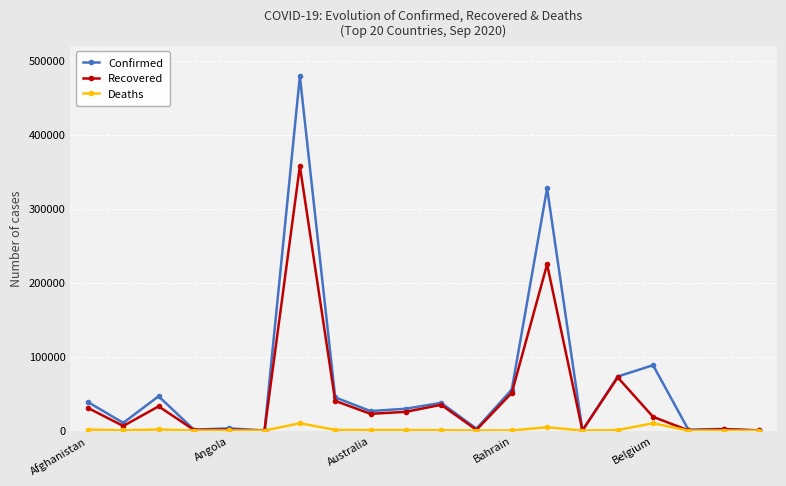

In Recovered, how many points are lower than both neighbors (excluding endpoints)?

7